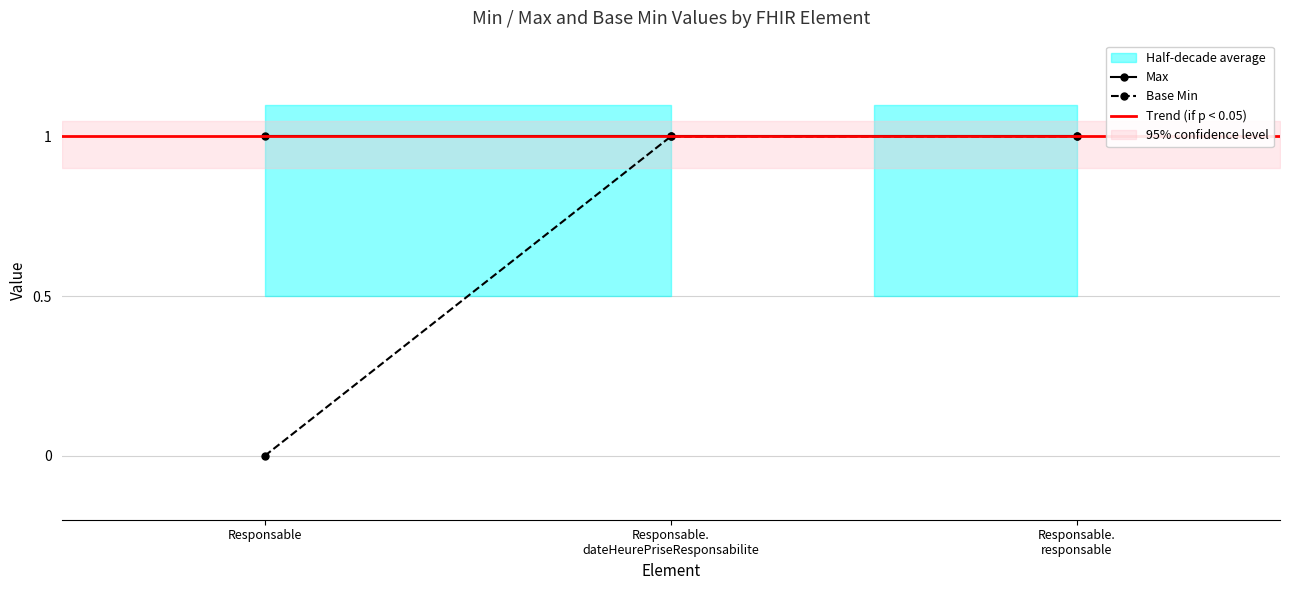

Count the values in the range 0 to 1.

3